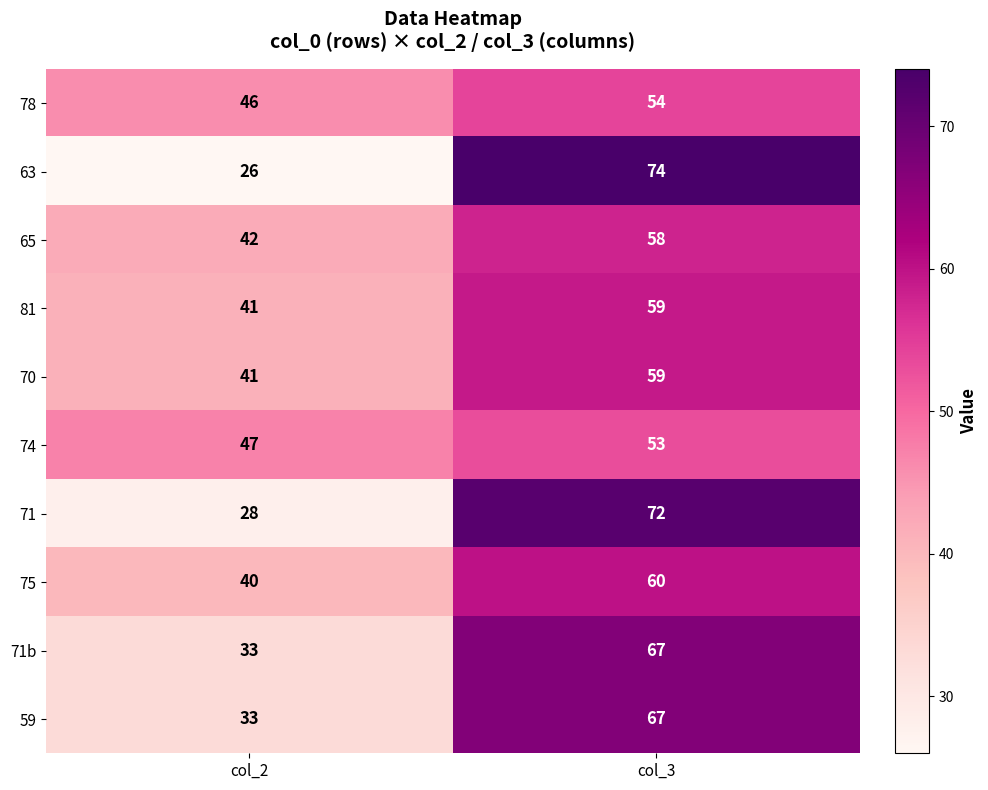

The value of 81 at col_3 is 59. True or false?

True